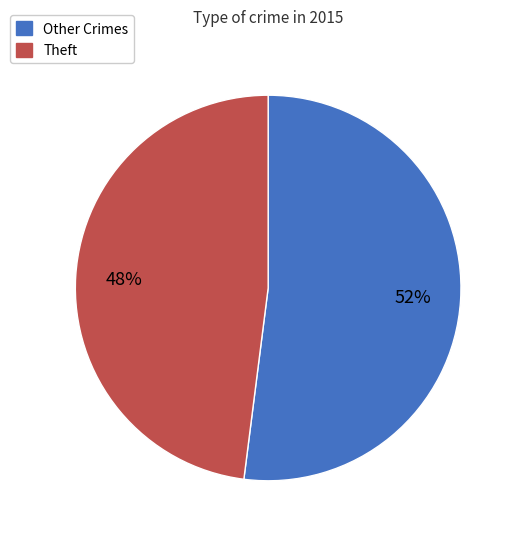

To the nearest percent, what is the average slice percentage?

50%